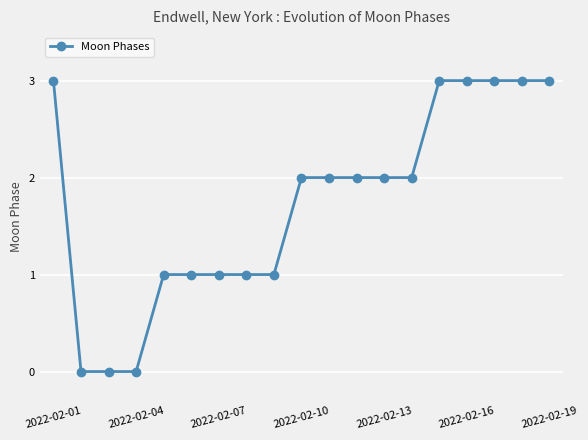

What is the greatest value displayed?

3